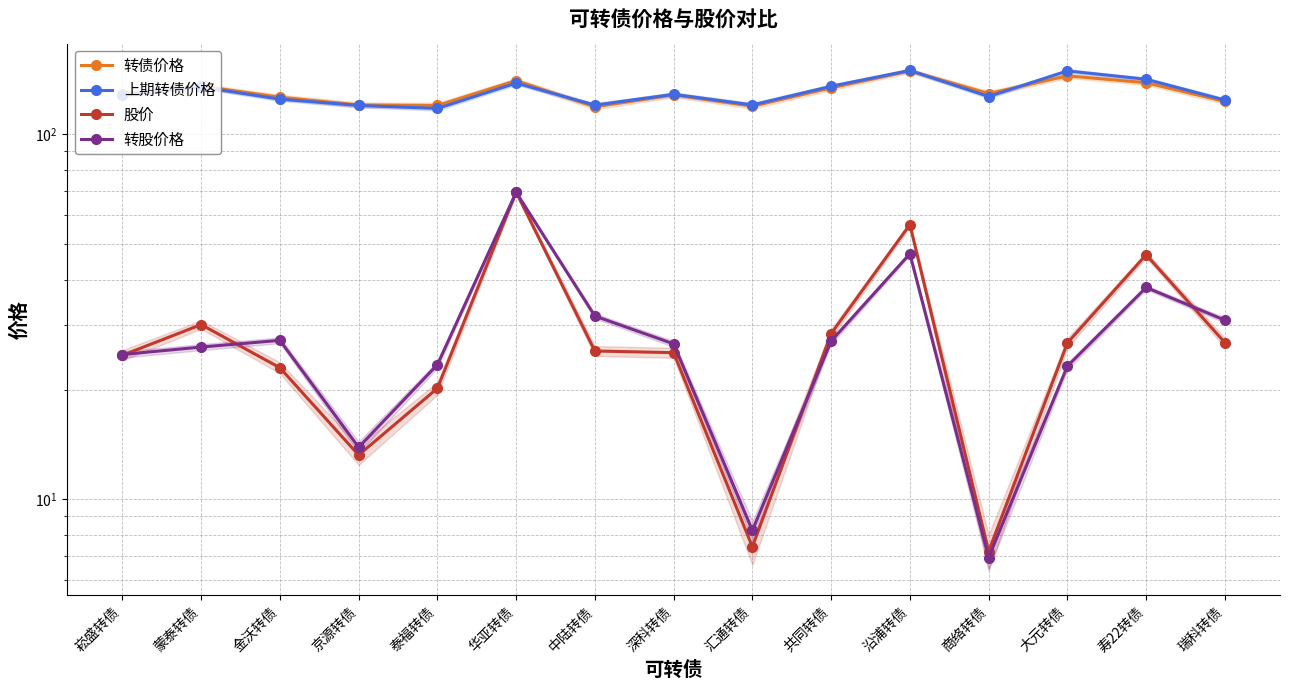

True or false: 上期转债价格 has a value of 179.9 at 商络转债.

False